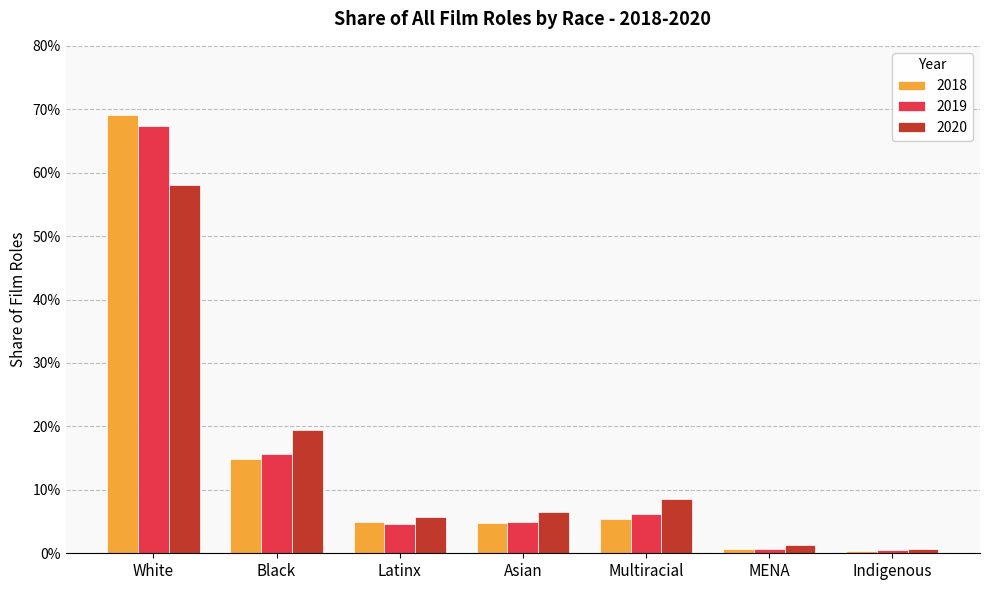

What are all the series names shown in the legend?

2018, 2019, 2020